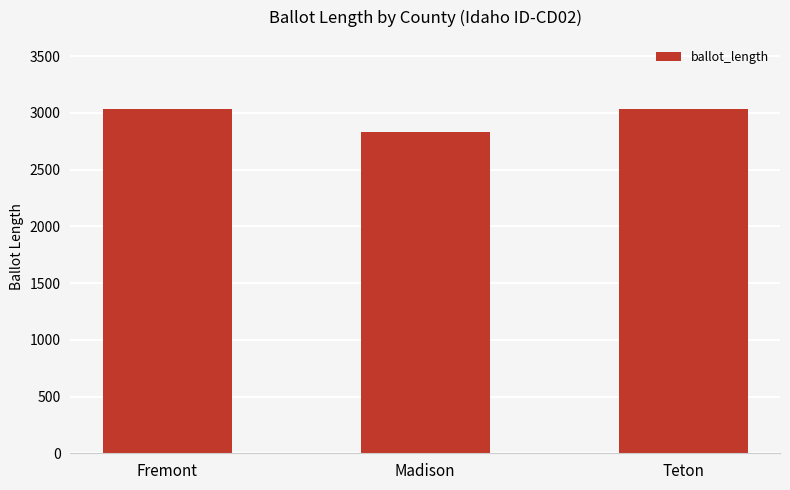

What is the label of the 3rd bar from the left?

Teton